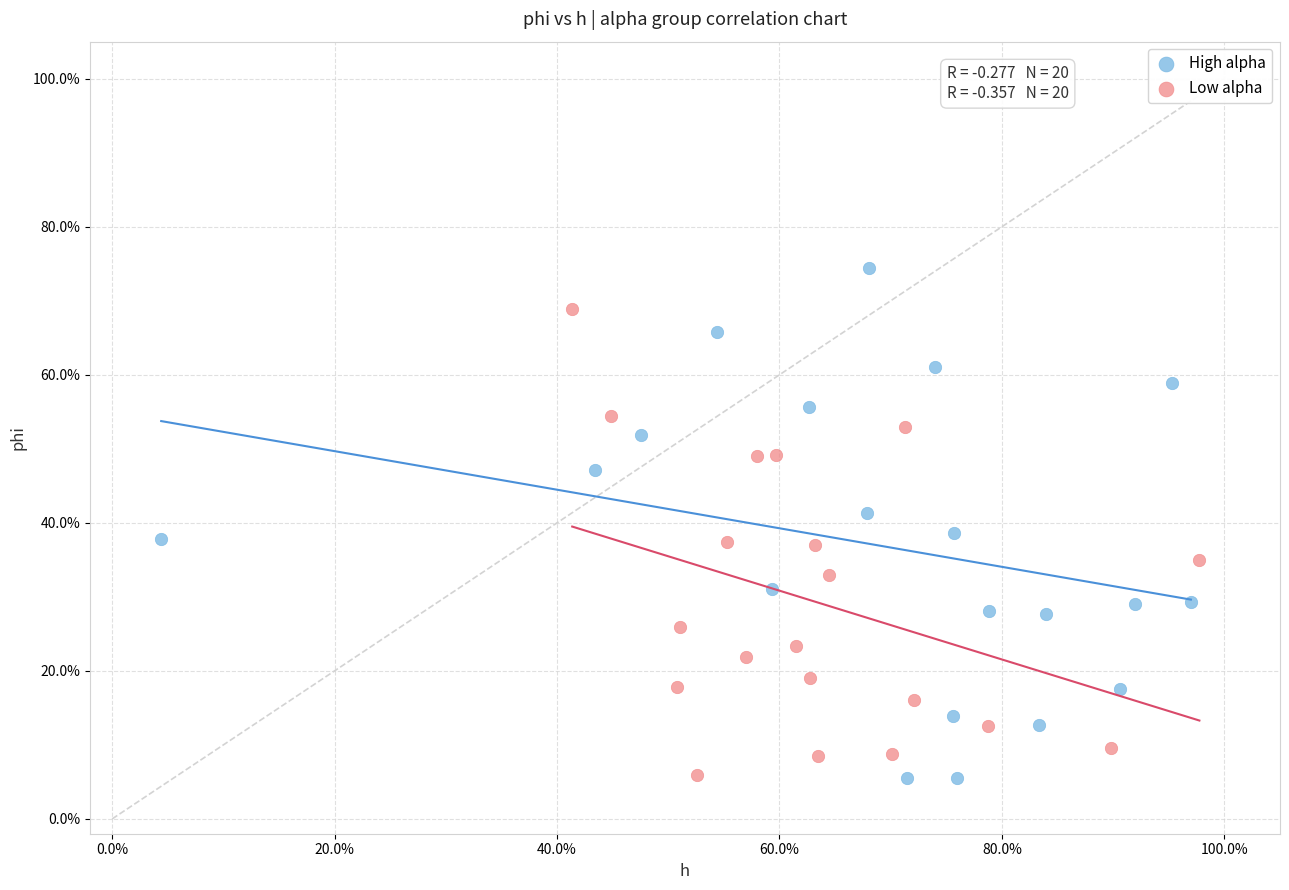

Which series contains the highest Y value?

High alpha